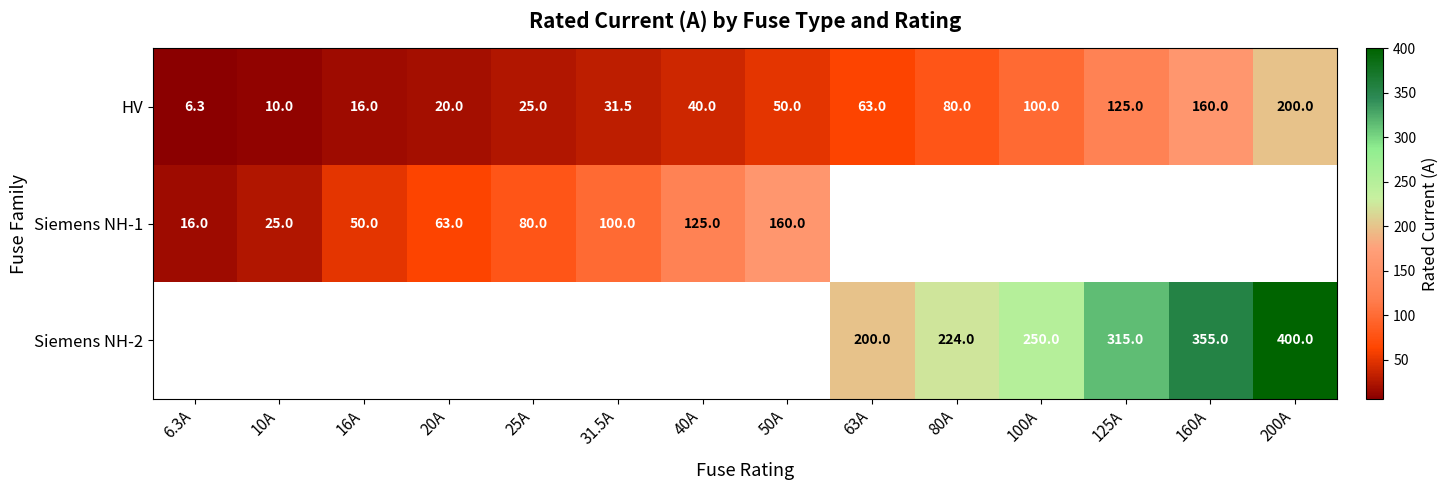

What is the difference between the HV values at 50A and 200A?

150.0